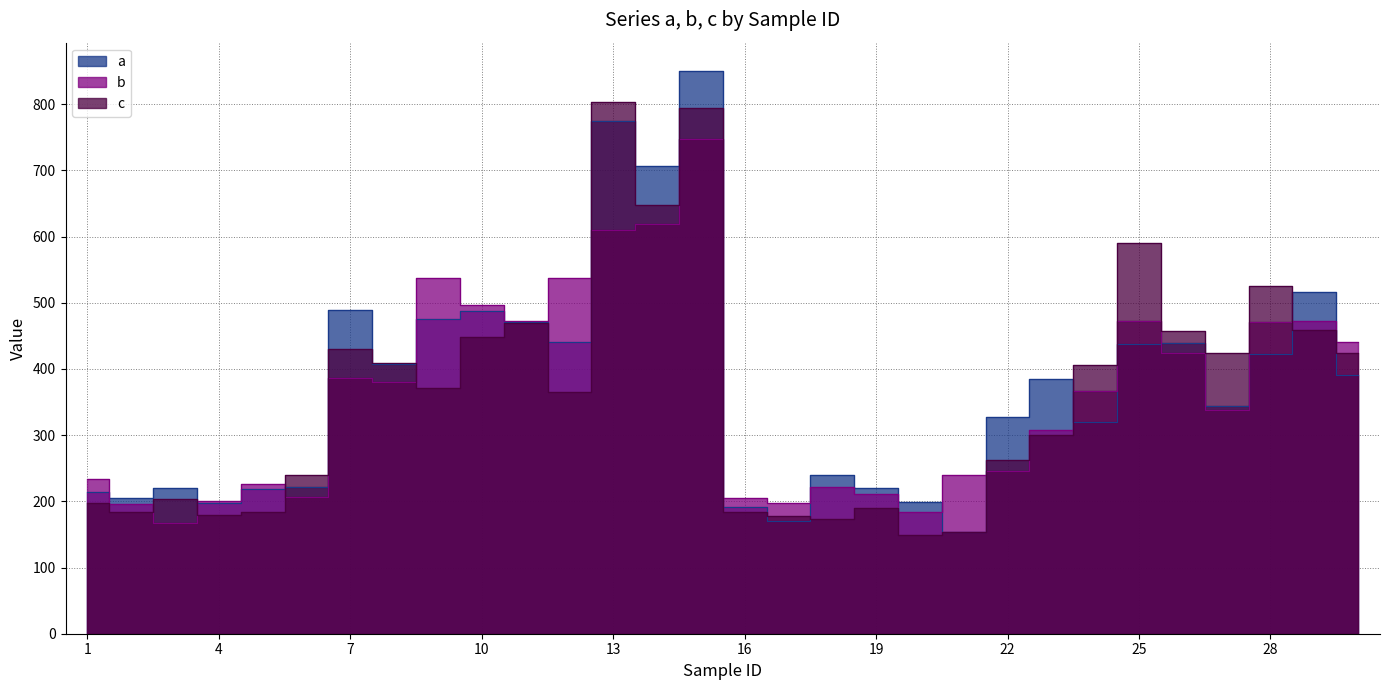

What is the average value of the c series?

360.1